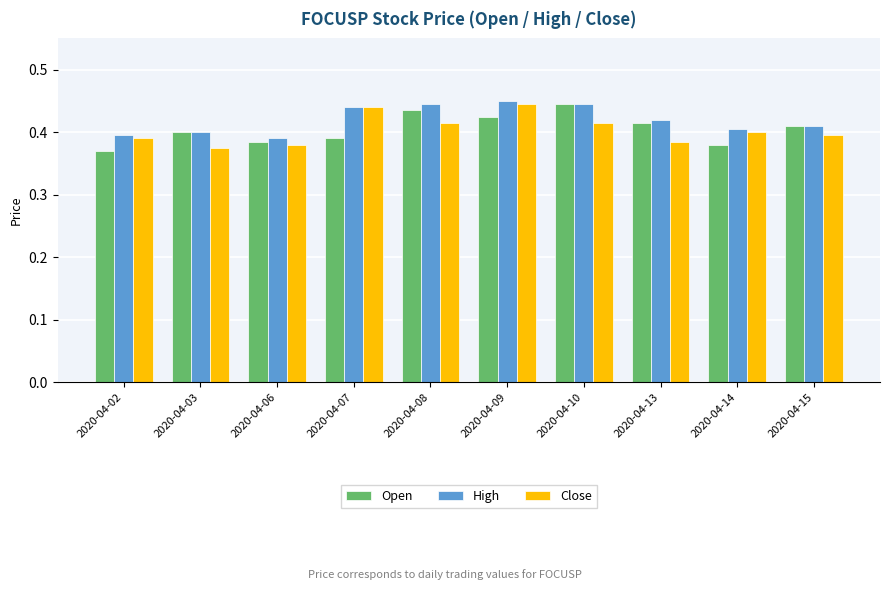

True or false: Close has a value of 0.4 at 2020-04-09.

True